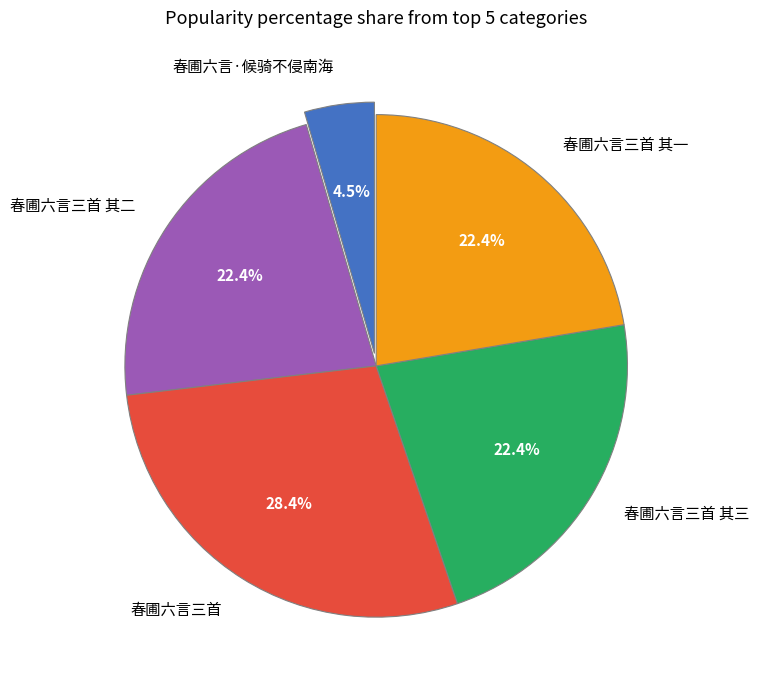

Does 春圃六言三首 其三 represent more than half of the total?

No